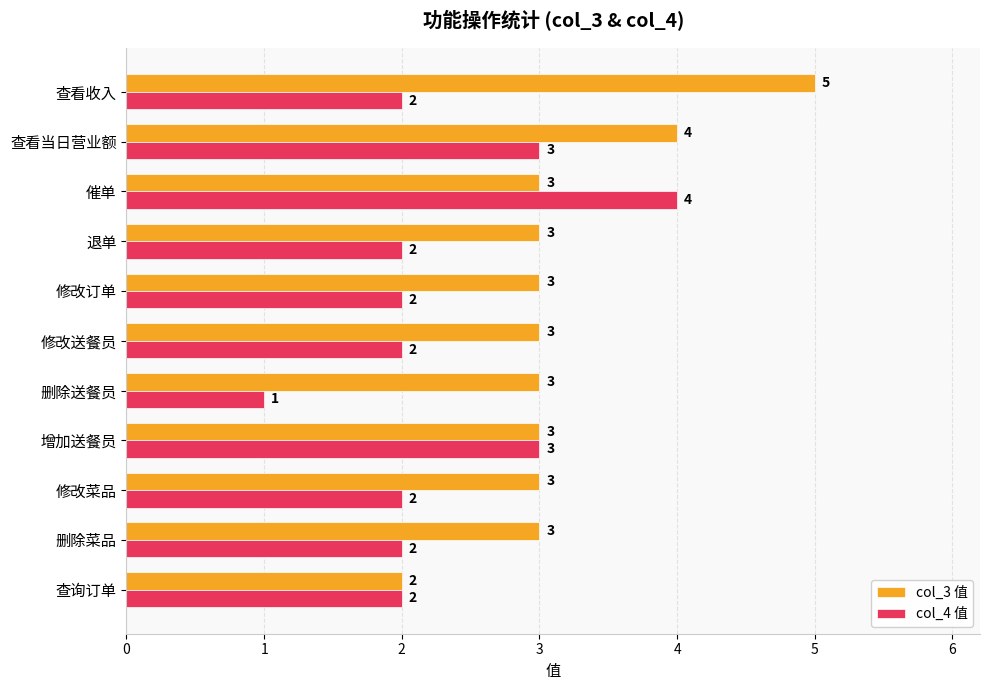

List the series in order of their peak value, lowest first.

col_4 值, col_3 值